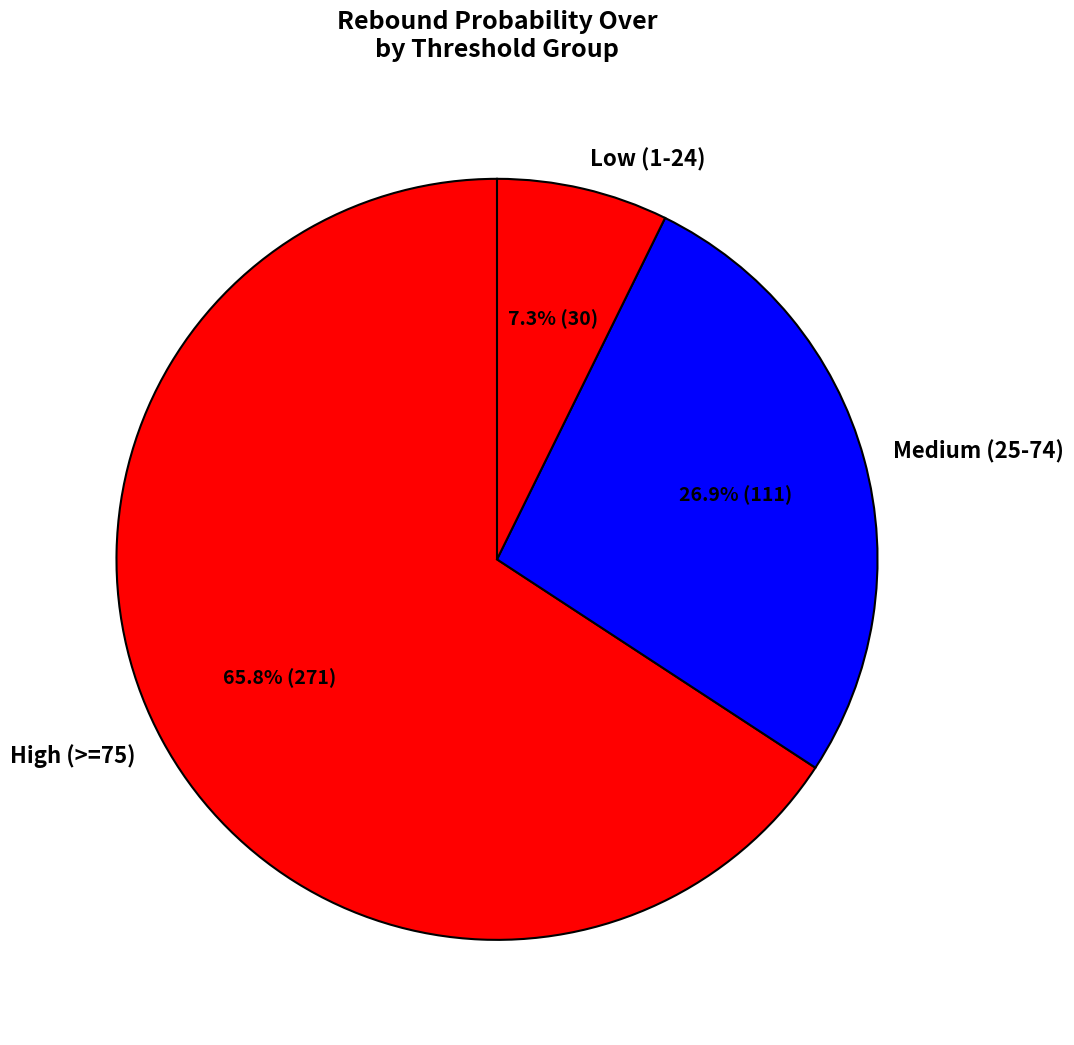

Which category has the smallest portion of the pie?

Low (1-24)